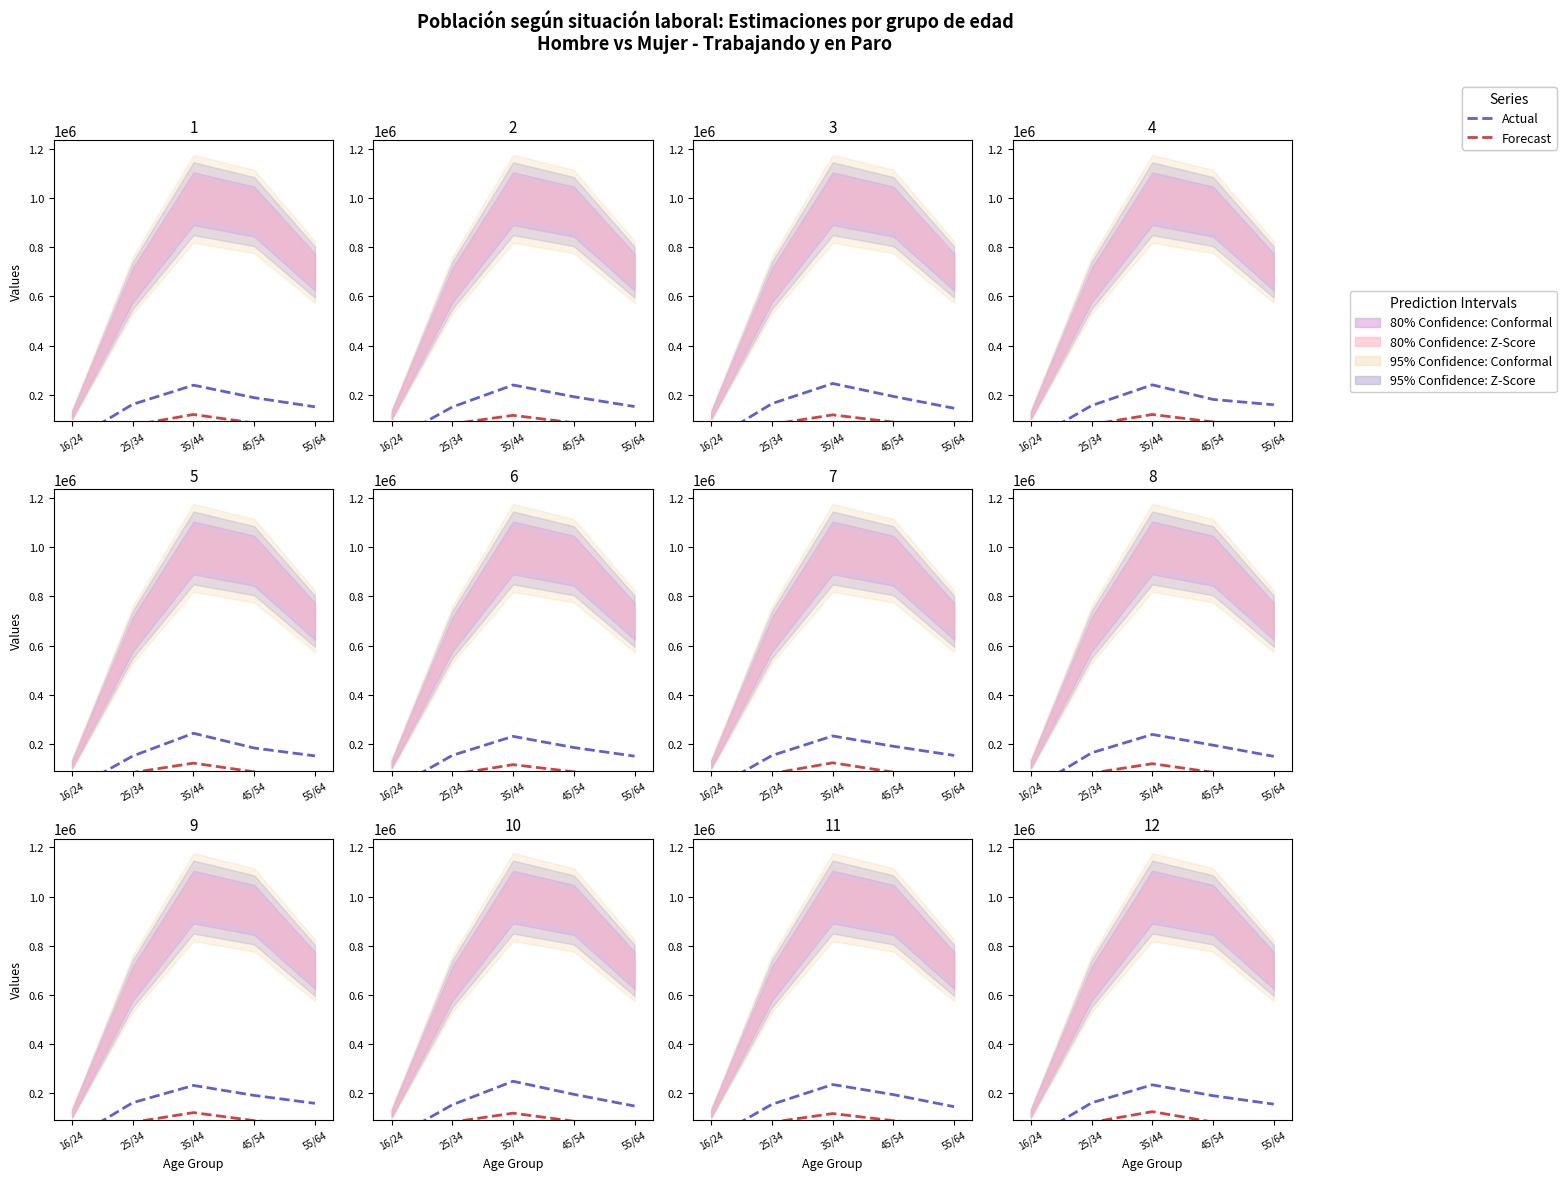

Between 16/24 and 45/54, which series saw the biggest shift?

Actual